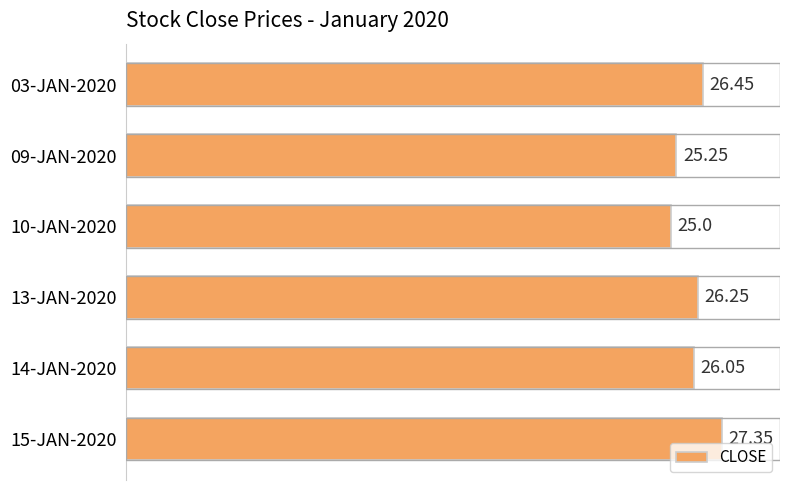

What is the ratio of the value at 03-JAN-2020 to the value at 15-JAN-2020?

1.0